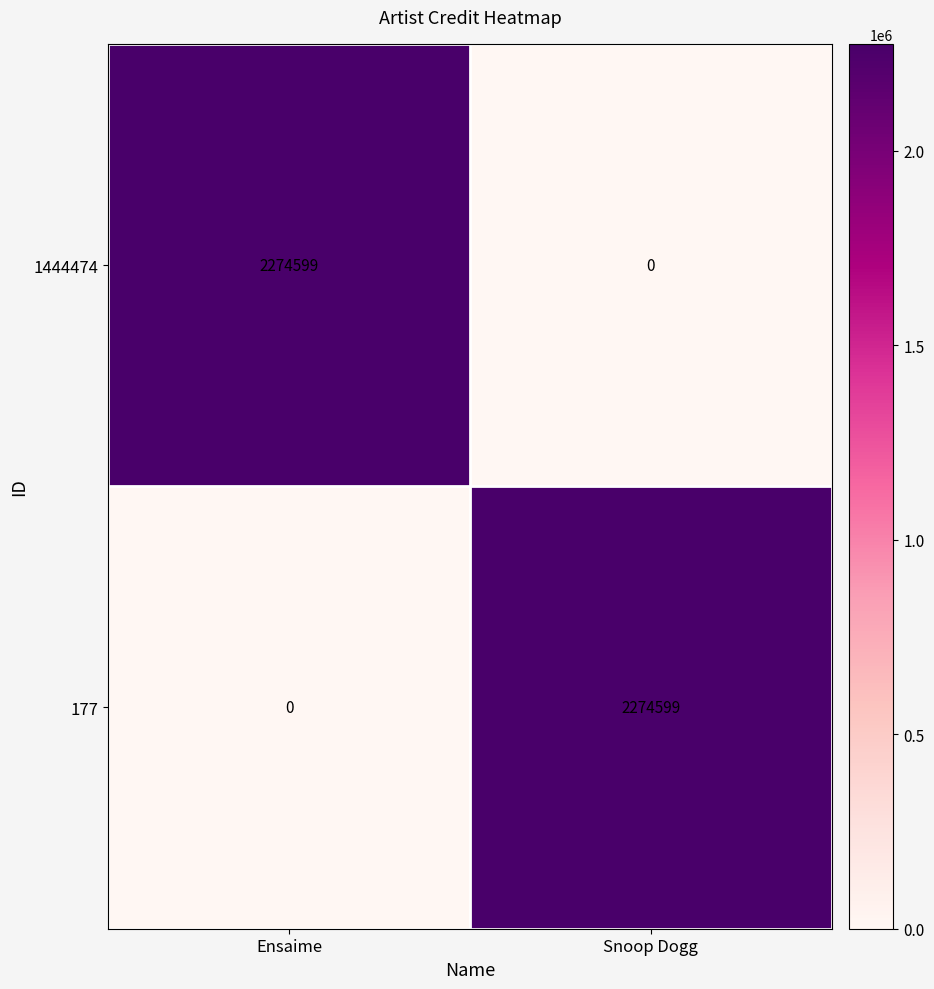

Reading right to left, transcribe all the data shown in this chart.

1444474: 0	2274599
177: 2274599	0